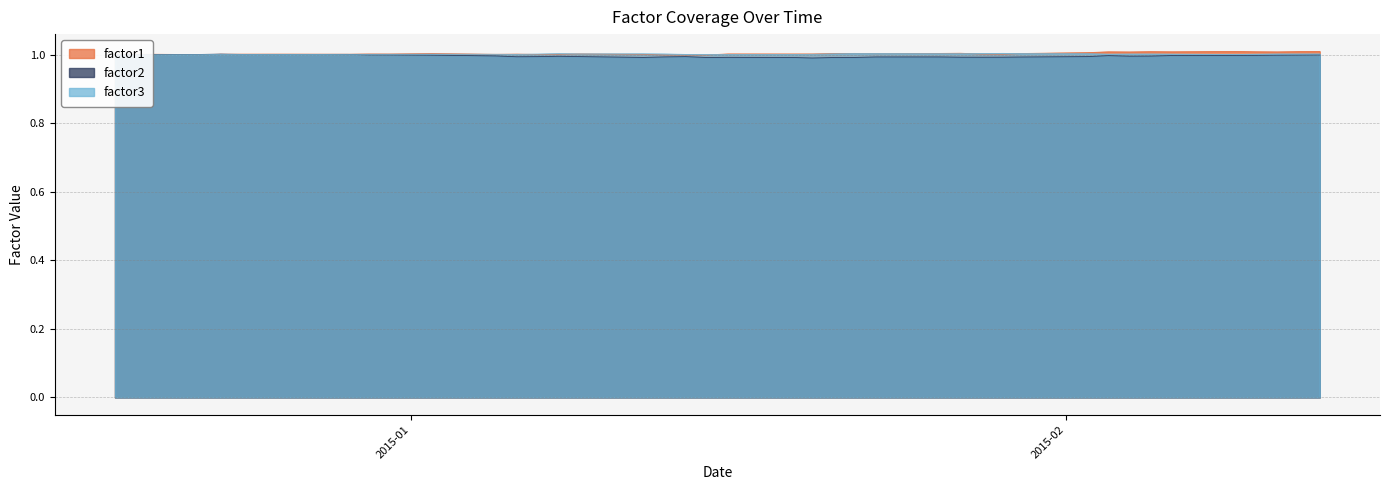

What are all the series names shown in the legend?

factor1, factor2, factor3